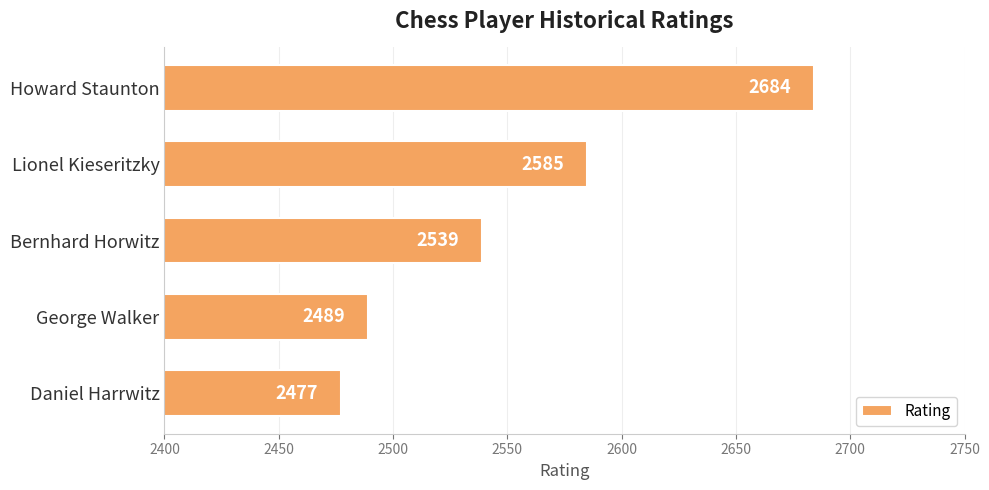

What is the greatest value displayed?

2684